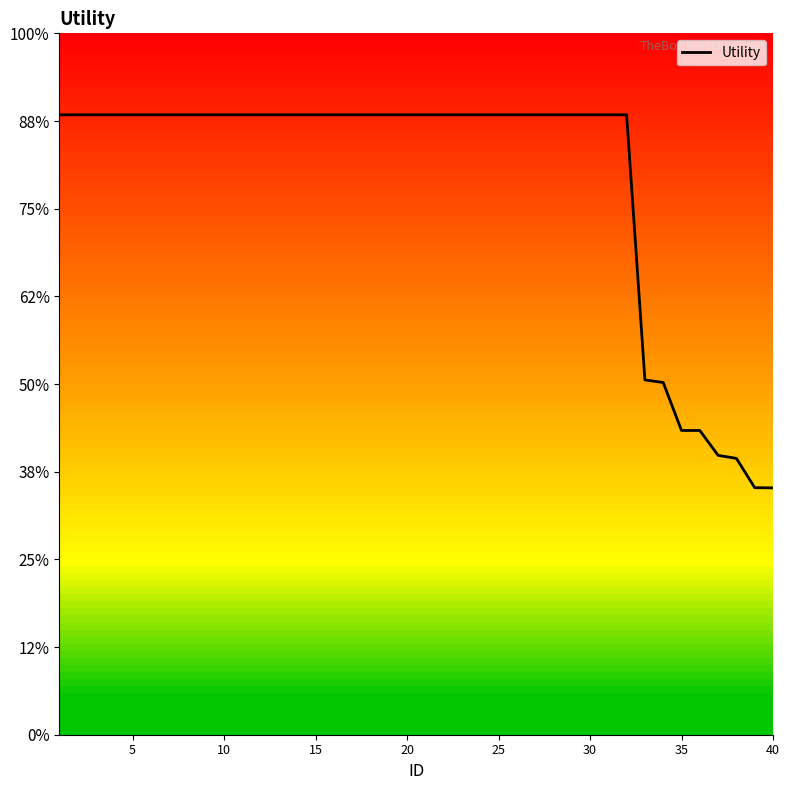

Does the chart display data point markers on the line(s)?

No